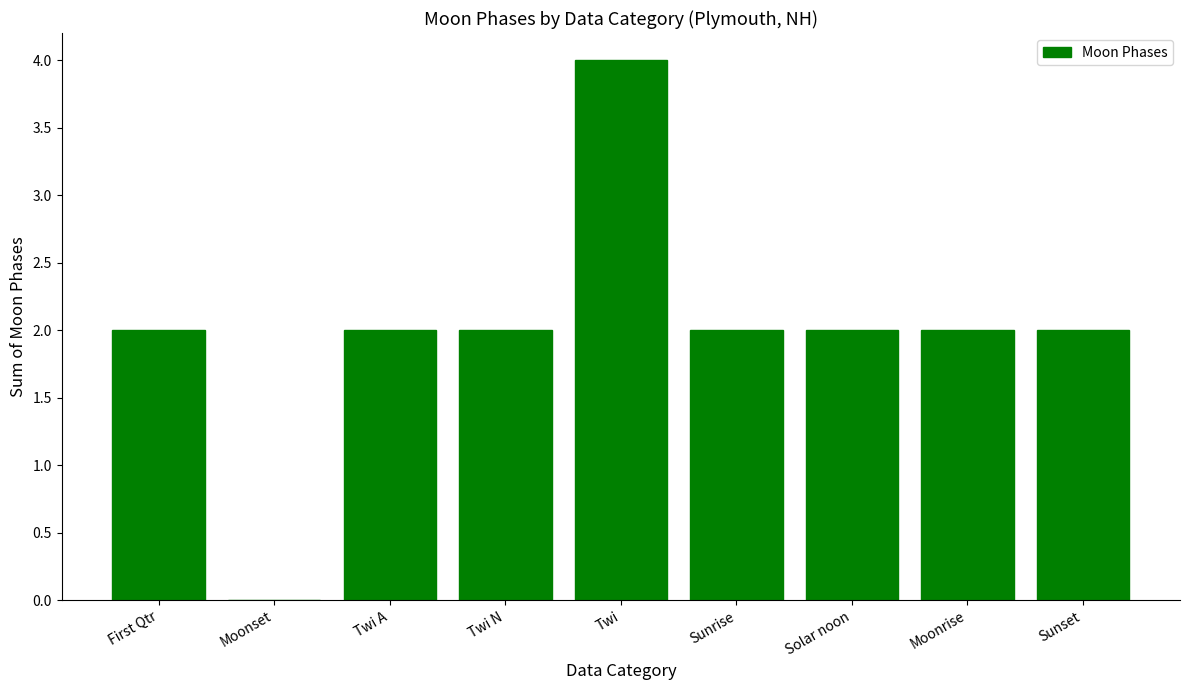

Reading left to right, transcribe all the data shown in this chart.

2	0	2	2	4	2	2	2	2